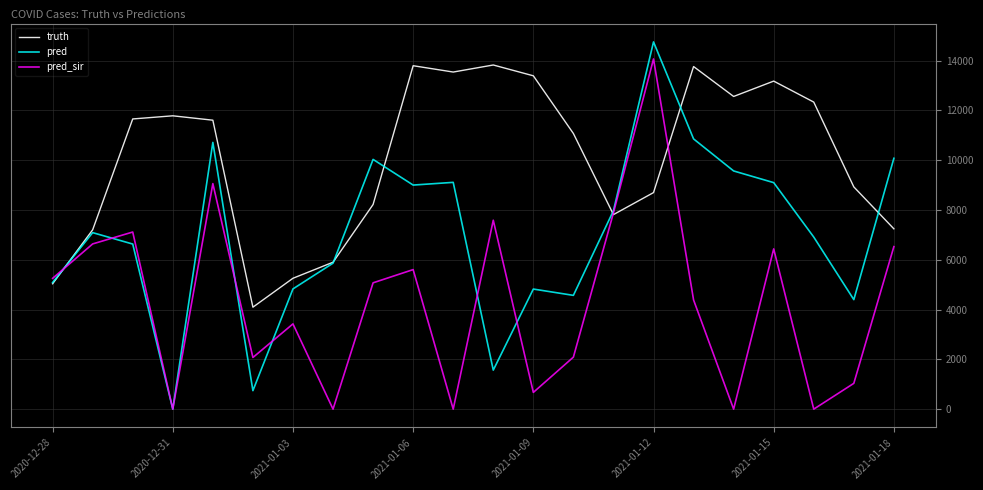

What is the highest value of the pred series?

14750.0